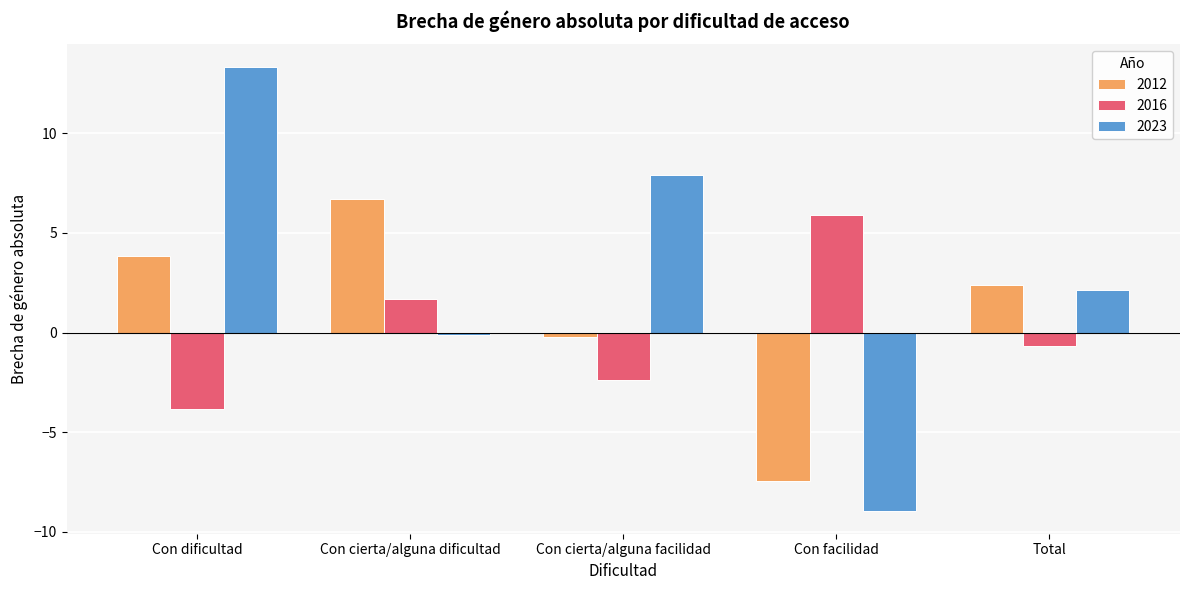

Which category has the highest value across all series?

Con dificultad